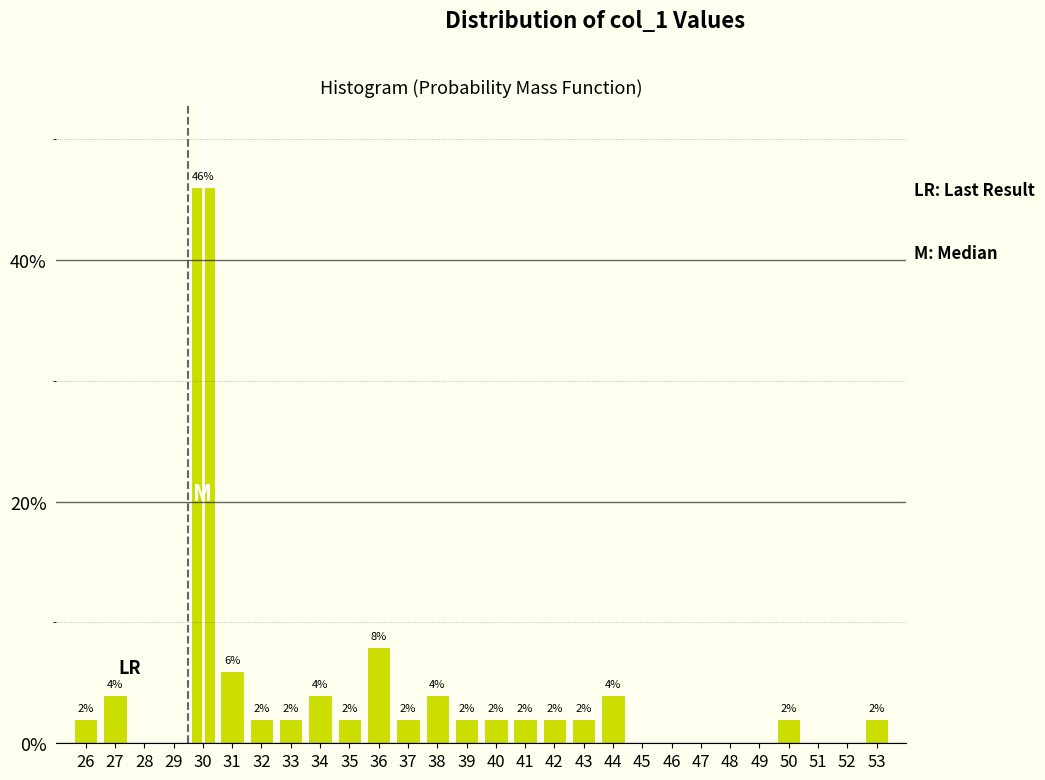

Reading left to right, what are all the values shown in this chart?

26=2	27=4	28=0	29=0	30=46	31=6	32=2	33=2	34=4	35=2	36=8	37=2	38=4	39=2	40=2	41=2	42=2	43=2	44=4	45=0	46=0	47=0	48=0	49=0	50=2	51=0	52=0	53=2